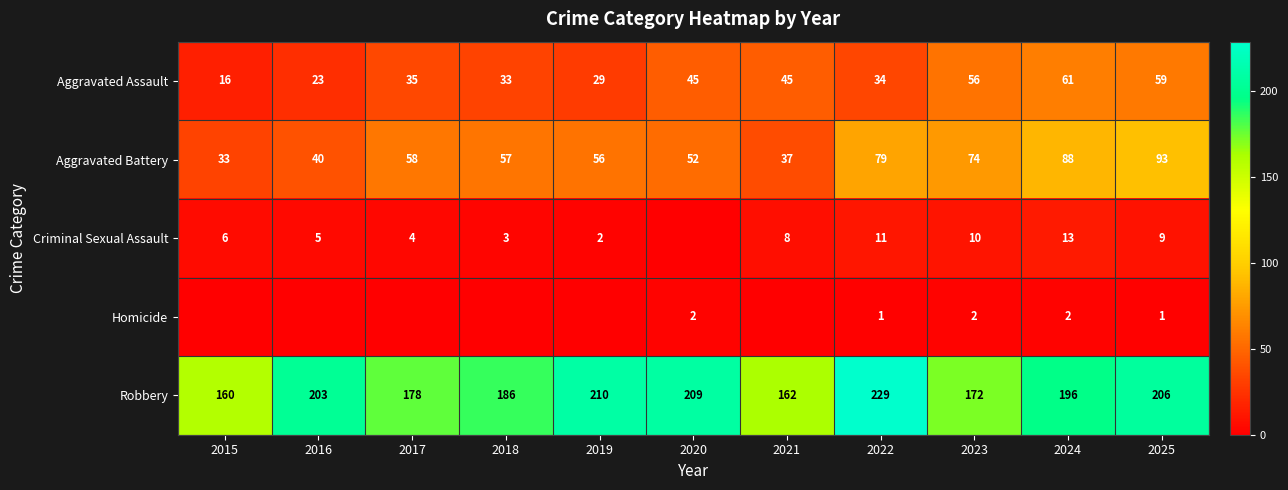

What is the average value of the Aggravated Battery series?

61